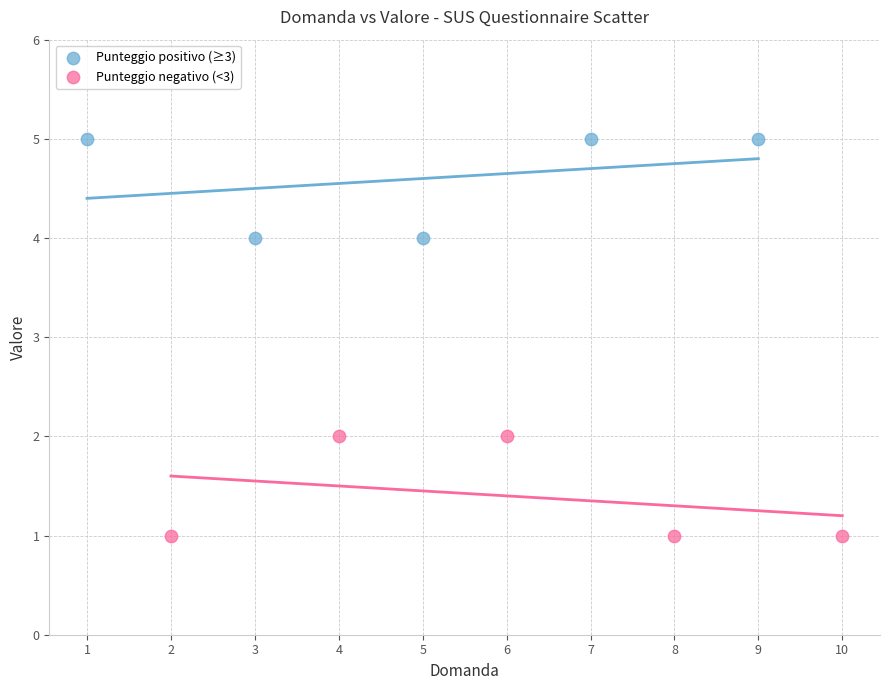

Which series contains the lowest Y value?

Punteggio negativo (<3)